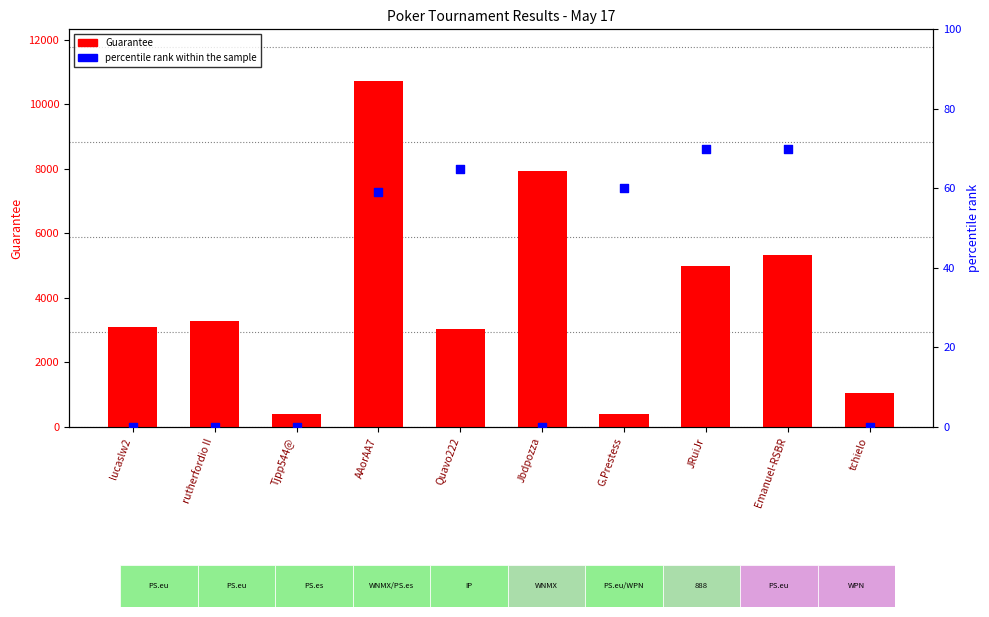

What is the total value across all series at AAorAA7?

10769